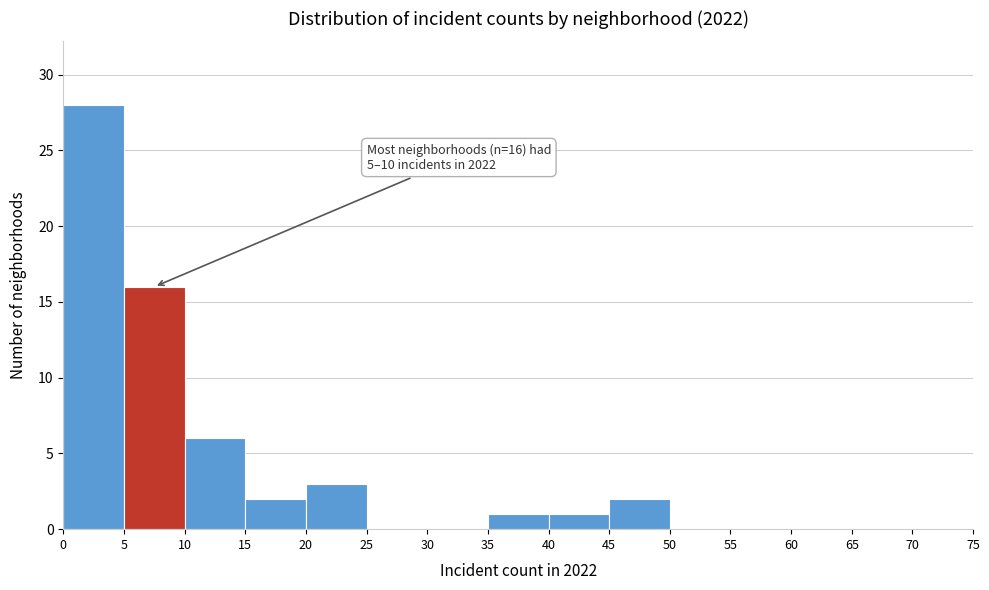

Which range on the x-axis has the tallest bar?

0 to 5